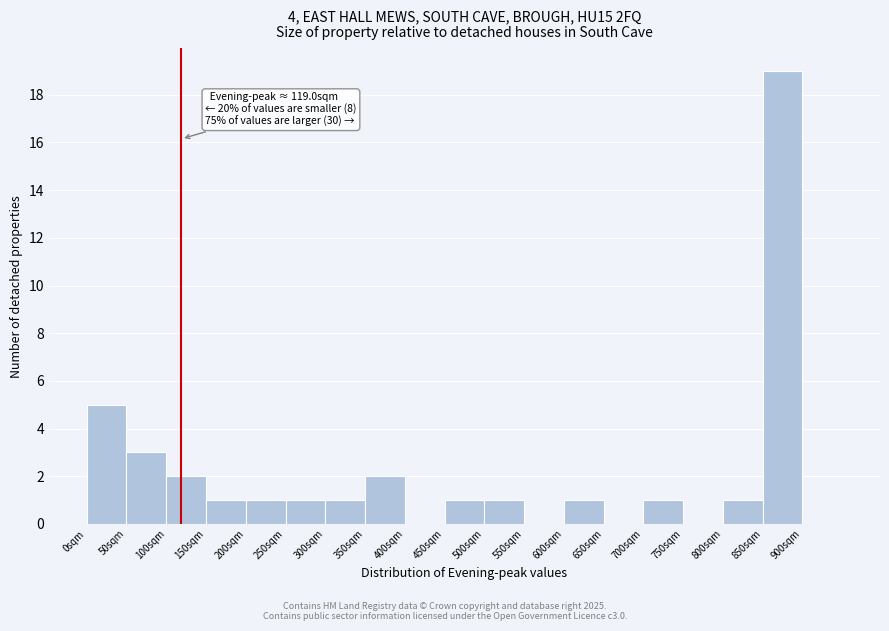

Over which range of the x-axis is the bar tallest?

850 to 900